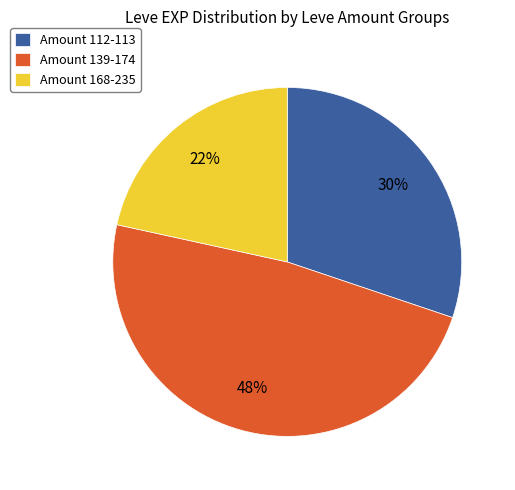

What percentage is the Amount 112-113 slice, to the nearest percent?

30%